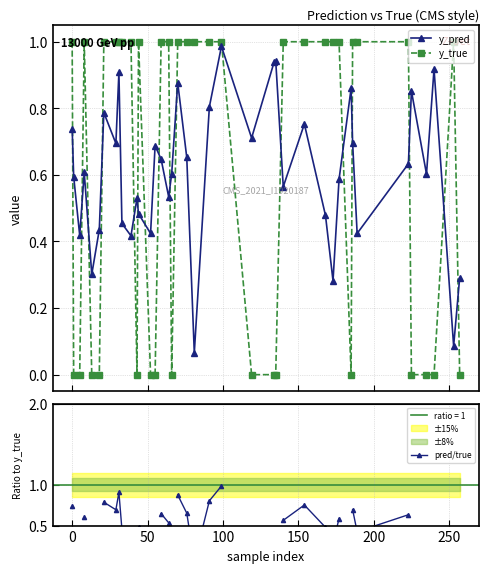

Which series has the largest total across all categories?

y_pred